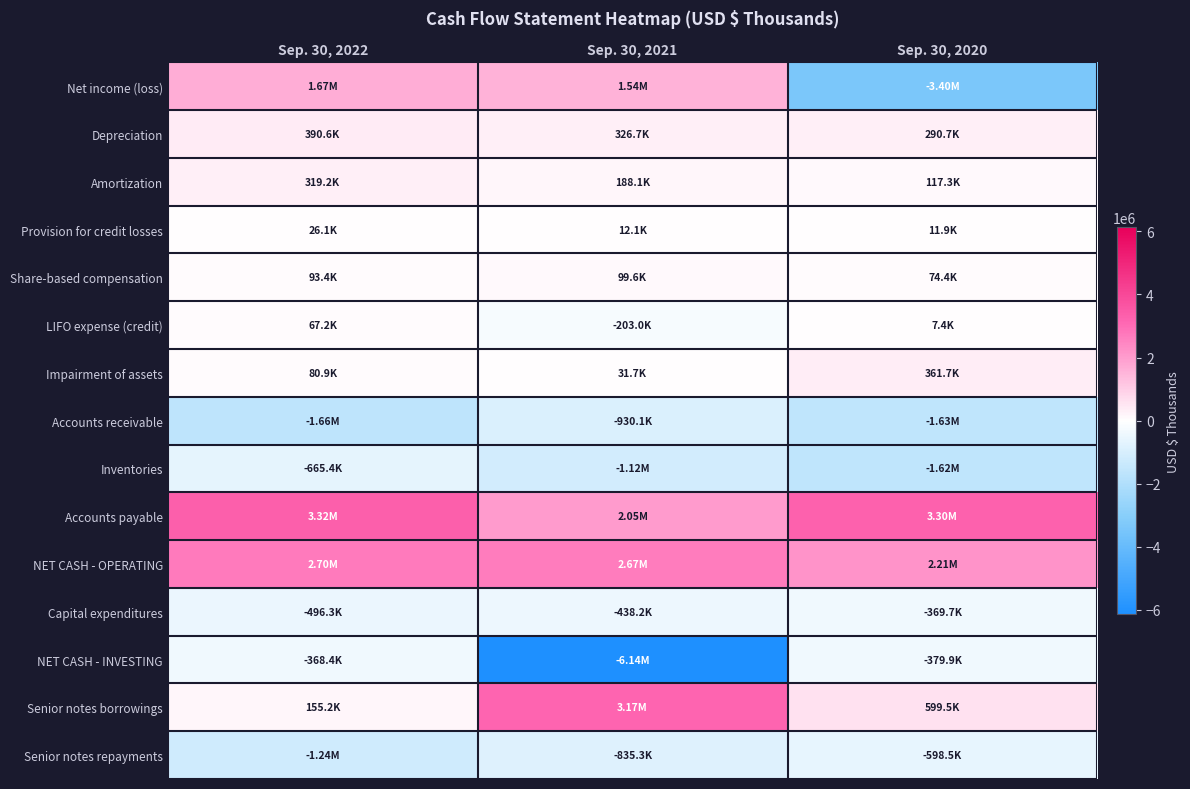

Which series has the largest range (max minus min)?

NET CASH - INVESTING